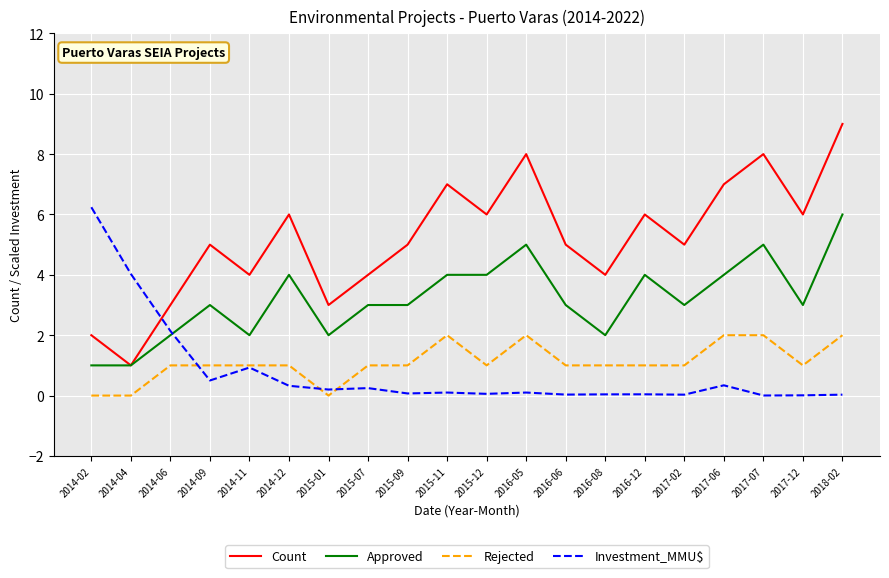

List the series in order of their peak value, lowest first.

Rejected, Approved, Investment_MMU$, Count